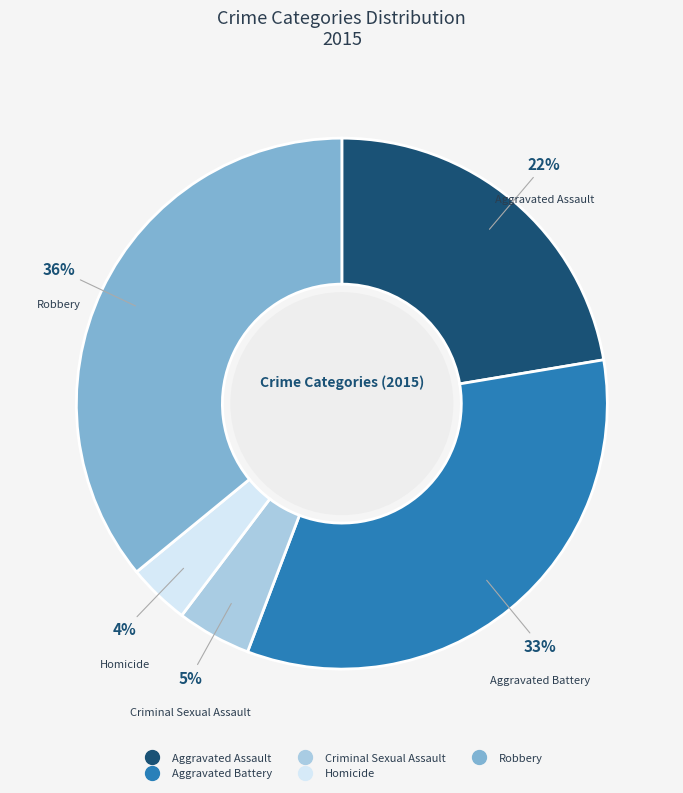

What is the smallest slice in the pie chart?

Homicide